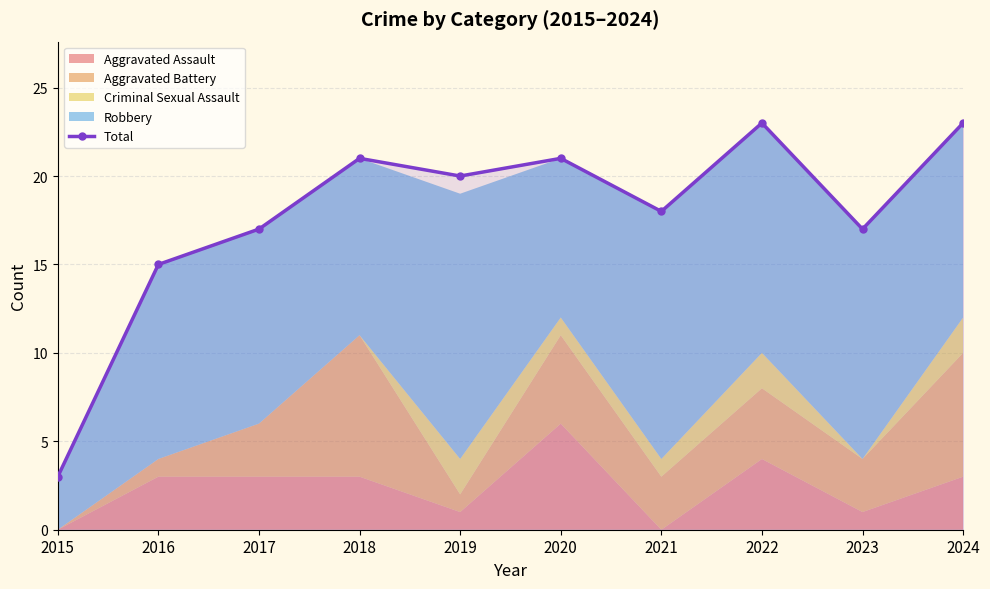

What is the ratio of the value at 2017 to the value at 2020?

0.8